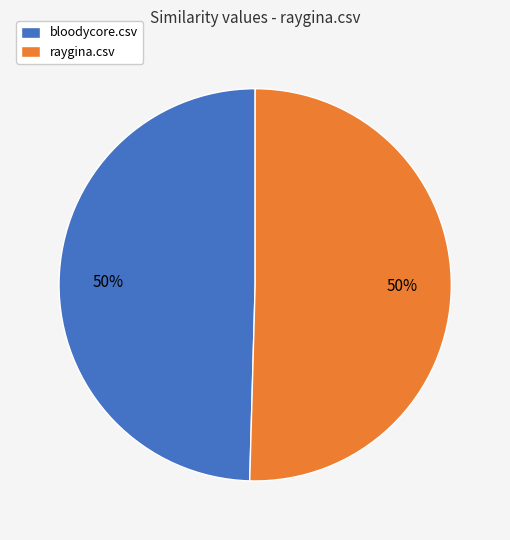

How many slices are in this pie chart?

2